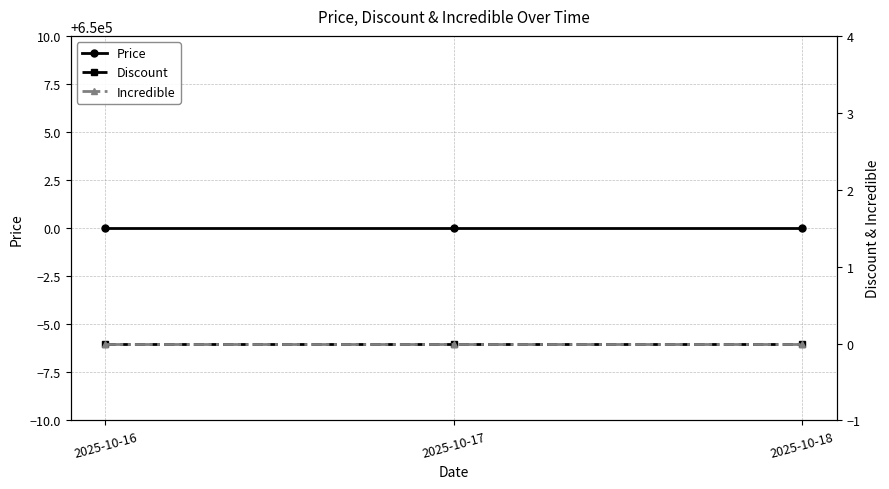

Reading left to right, what are all the values shown in this chart?

Price: 650000	650000	650000
Discount: 0	0	0
Incredible: 0	0	0